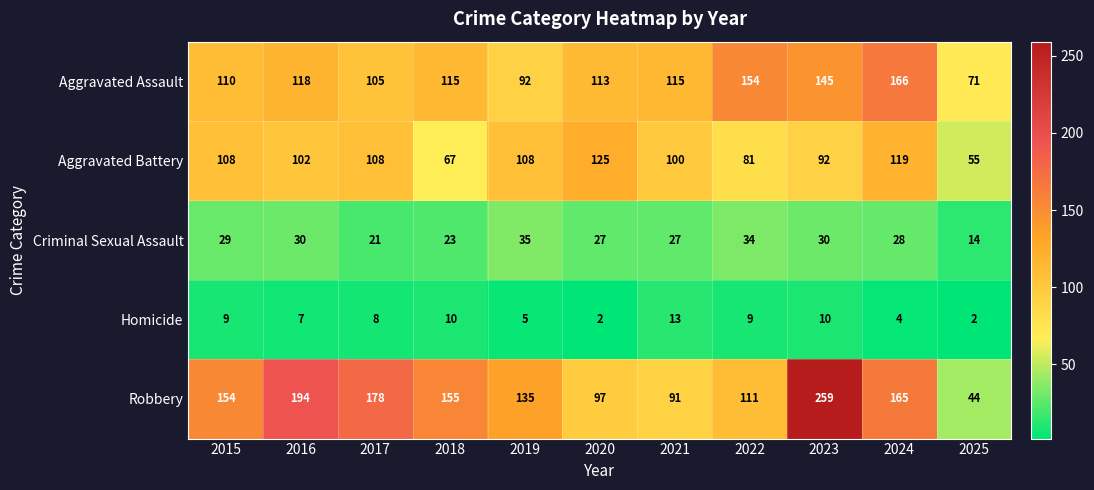

True or false: Homicide has a value of 5 at 2019.

True